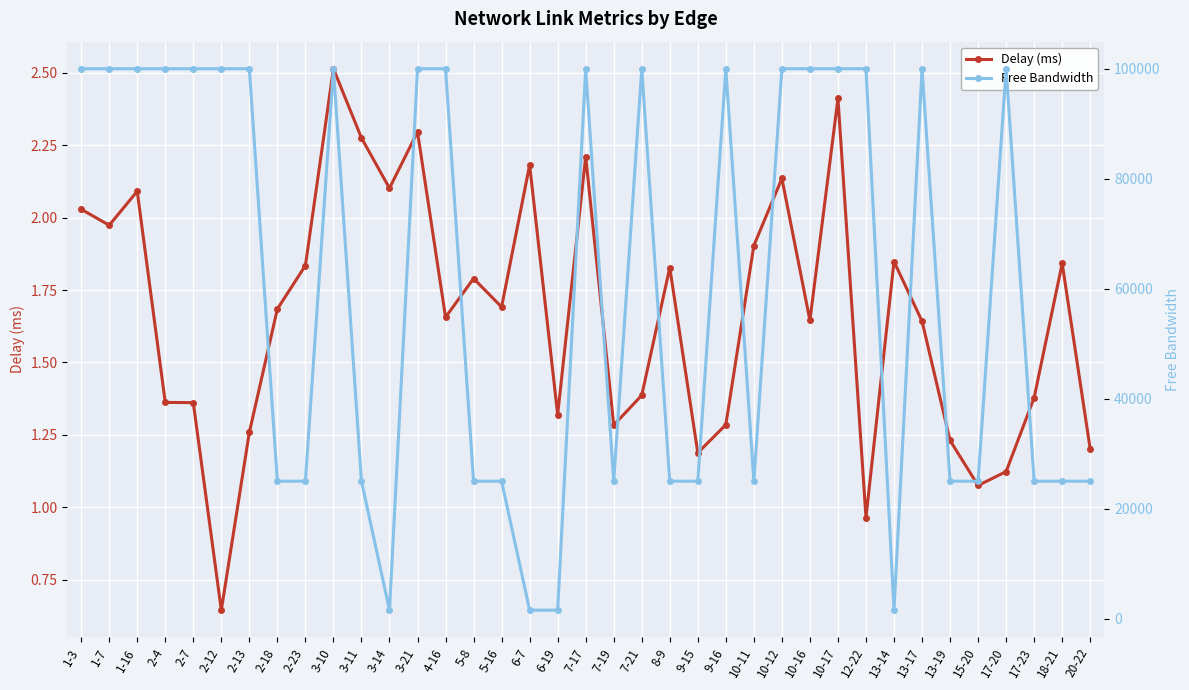

True or false: Delay (ms) has more than 0 interior local peaks.

True